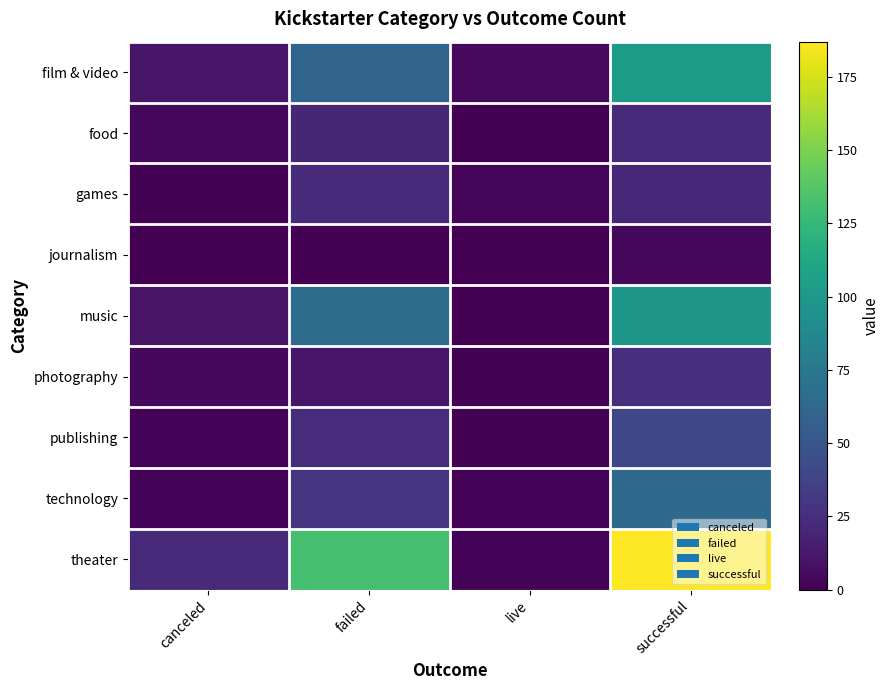

What is the total value across all series at canceled?

57